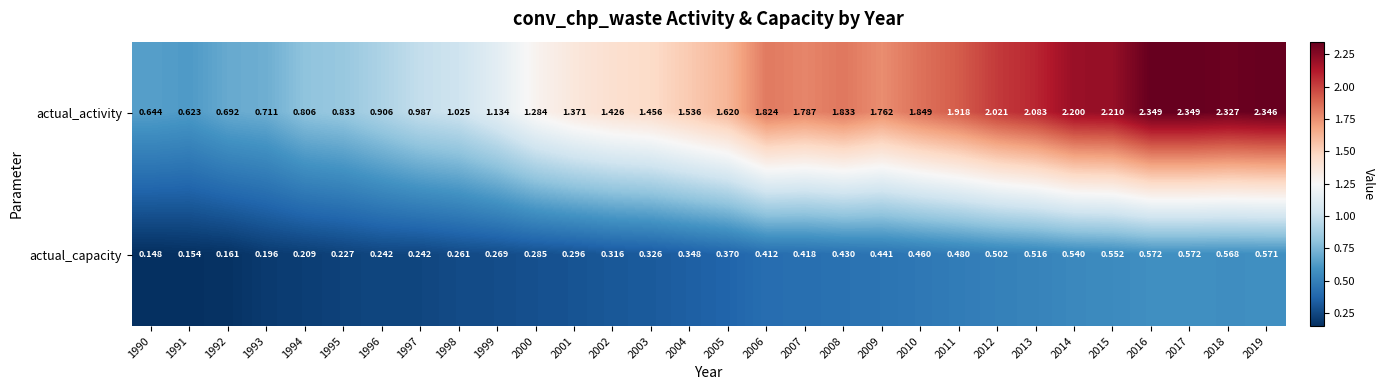

Which series changed the most between 2004 and 2011?

actual_activity